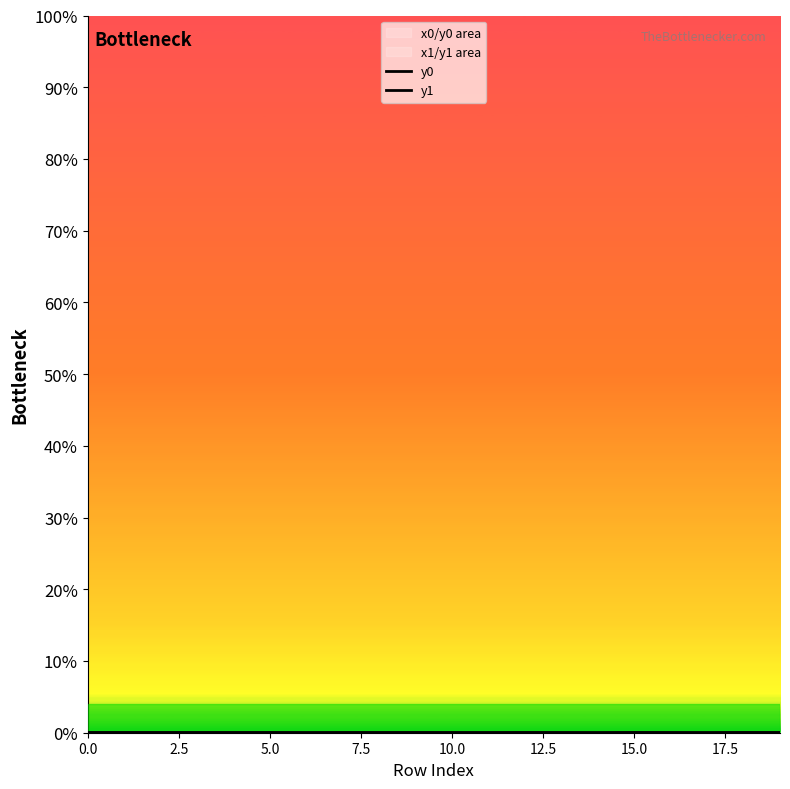

How many positive values does the y0 series have?

19